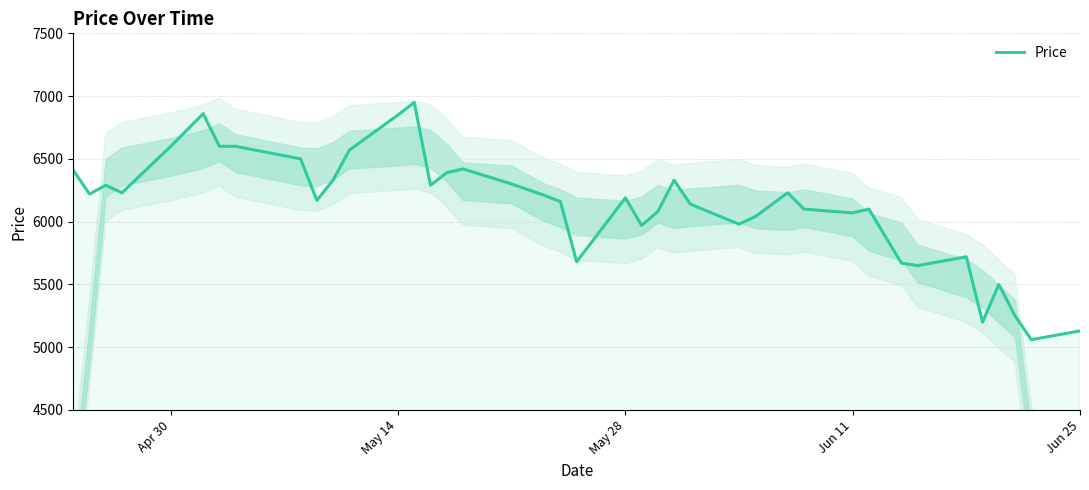

Reading right to left, extract all data points from this chart.

5130	5060	5250	5500	5200	5720	5650	5670	6100	6070	6100	6230	6040	5980	6140	6330	6080	5970	6190	5680	6160	6210	6300	6420	6390	6290	6950	6850	6570	6330	6170	6500	6600	6600	6860	6600	6230	6290	6220	6410